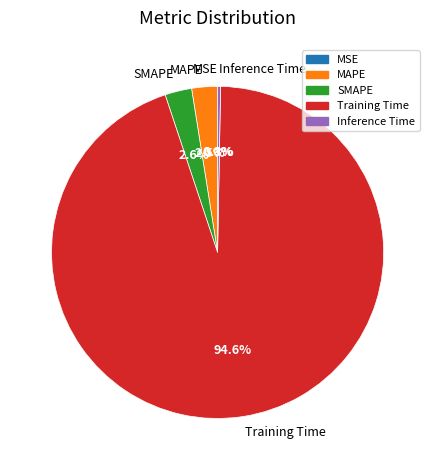

Is there a majority slice in this chart?

Yes